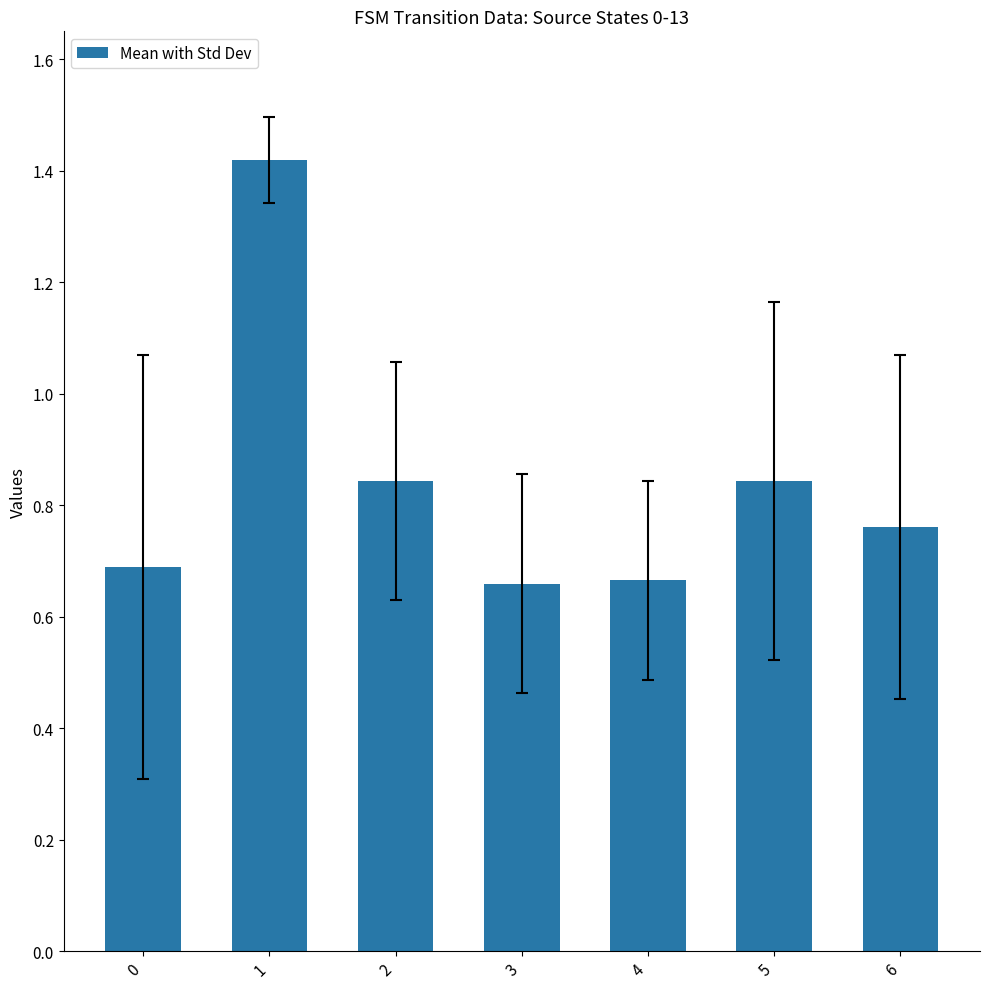

What is the sum of all values?

5.9